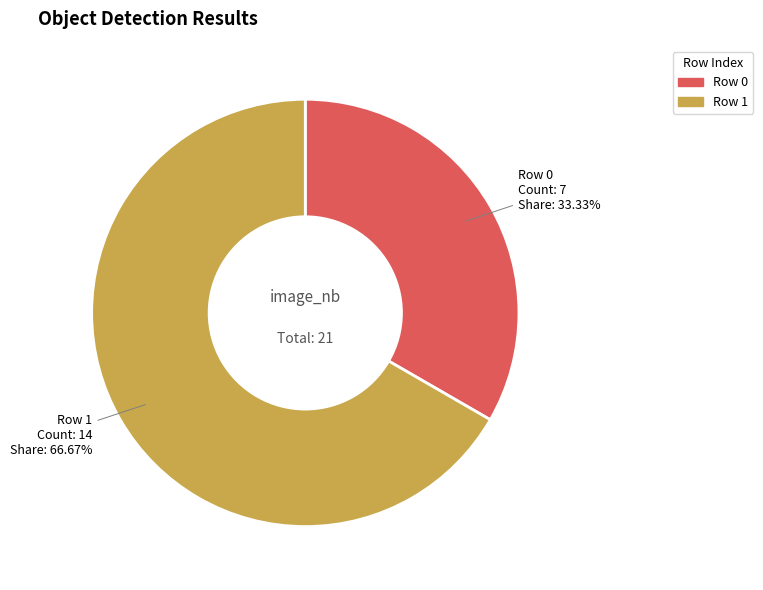

Is there any slice that represents more than half of the pie?

Yes